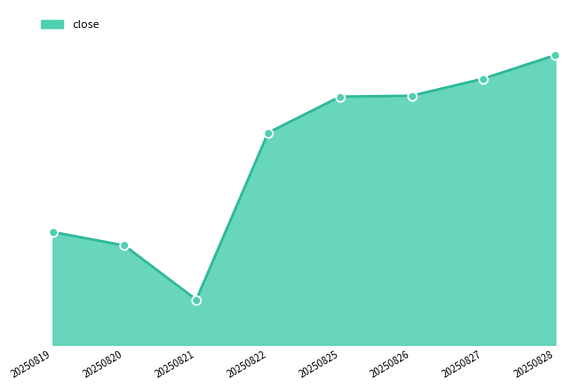

What is the change in value from 20250819 to 20250821?

-0.1